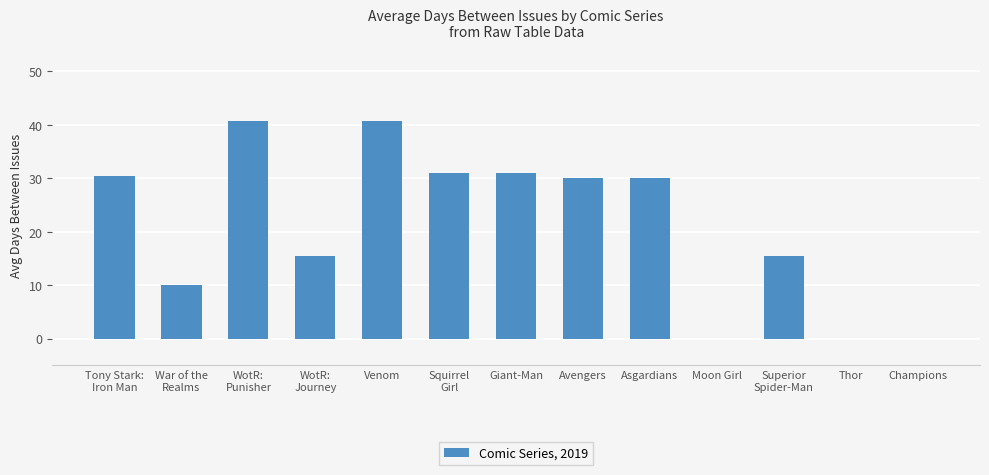

True or false: the data shows 0.0 at Moon Girl.

True